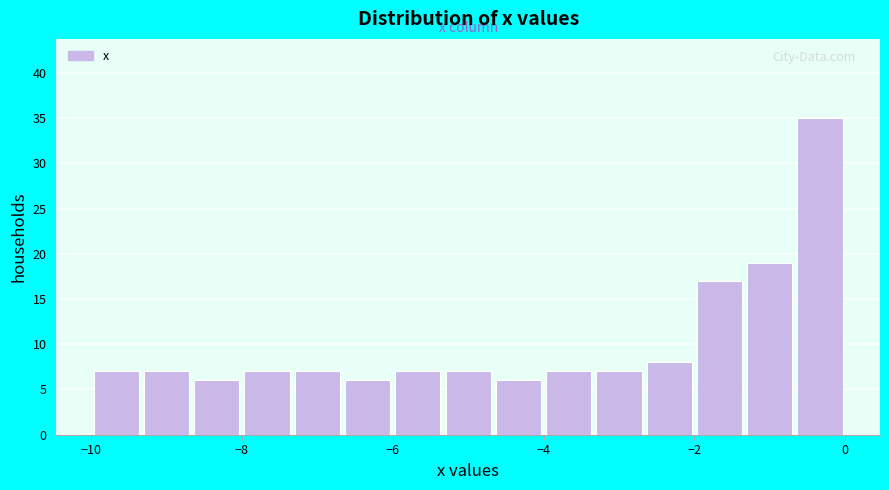

Read against the x-axis, roughly where is the centre of the tallest bar?

-0.4